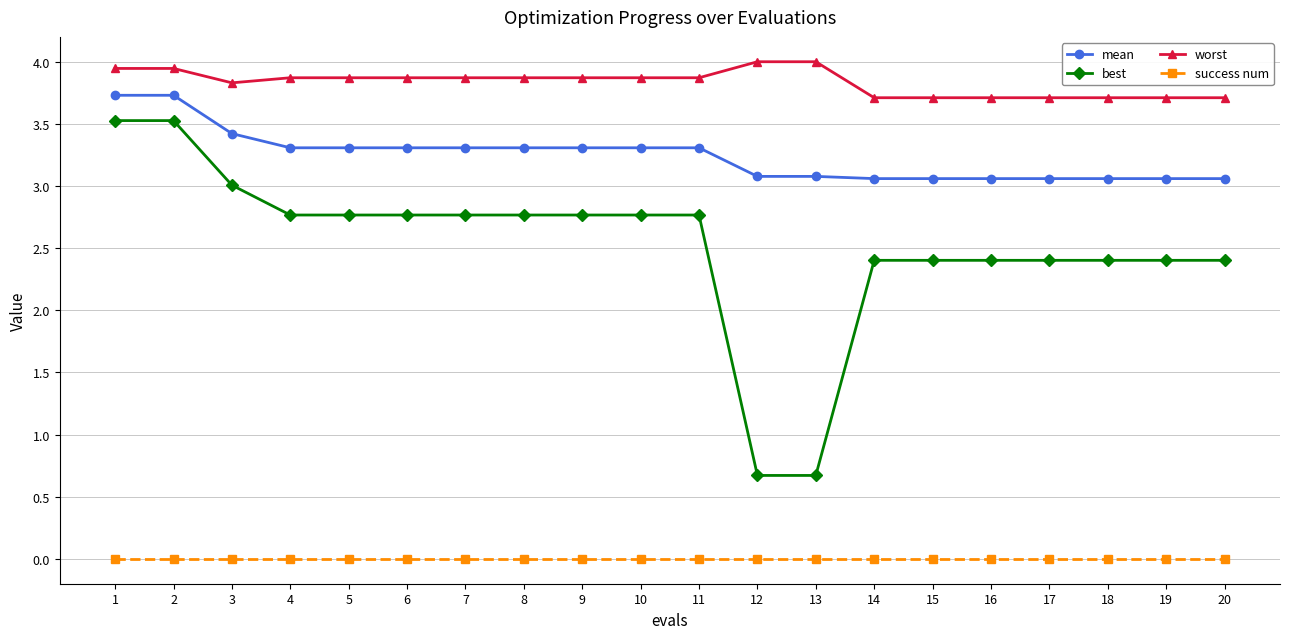

Rank the series by their maximum value, from lowest to highest.

success num, best, mean, worst